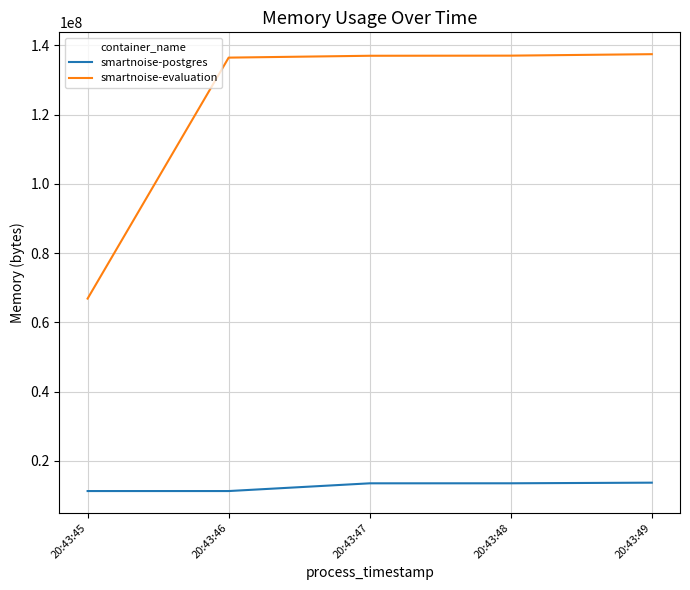

True or false: smartnoise-evaluation and smartnoise-postgres intersect in this chart.

False